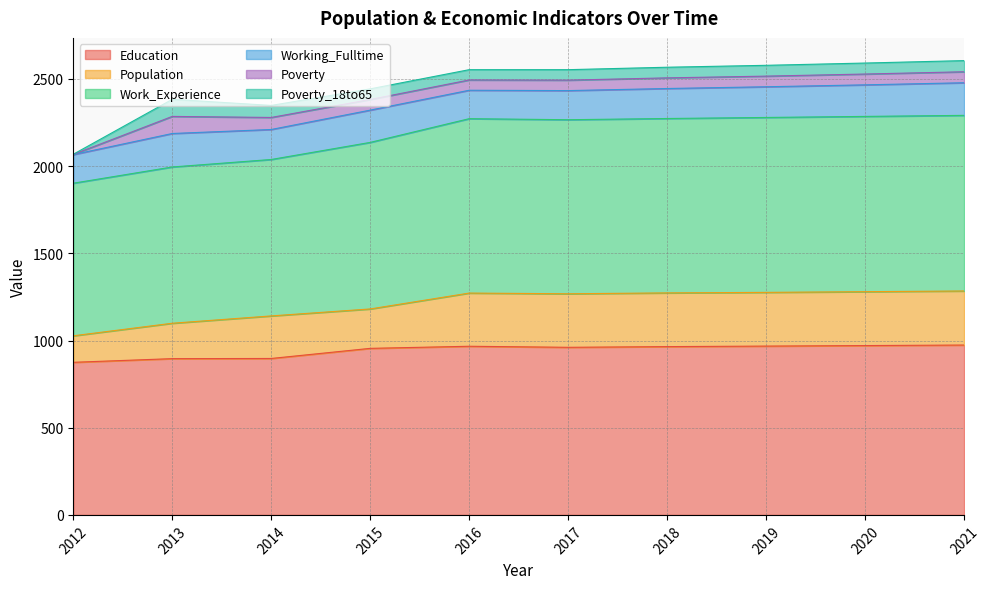

Does the chart display data point markers on the line(s)?

No